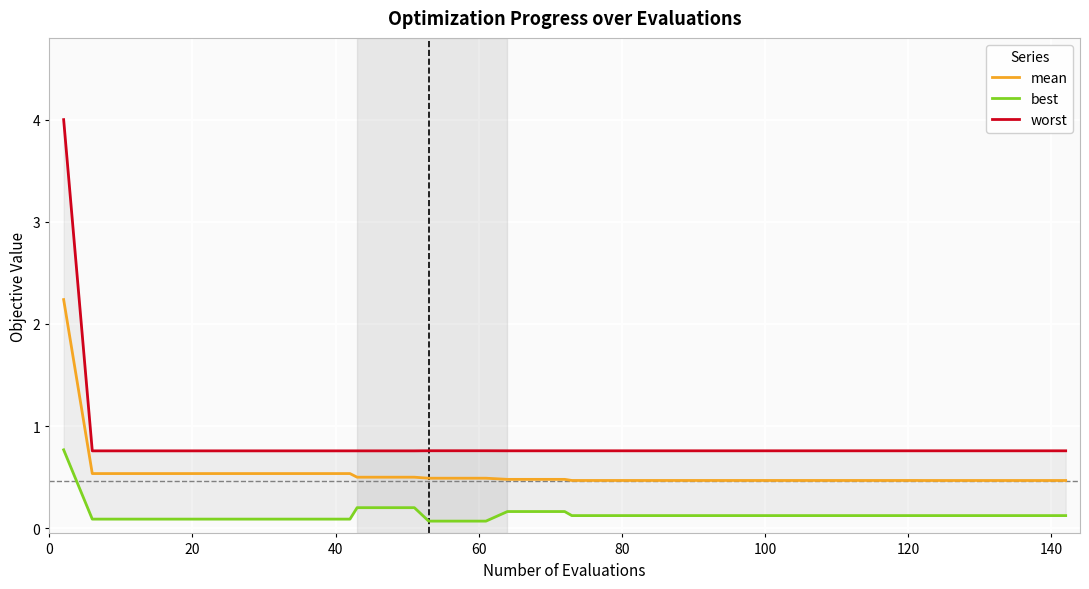

What is the minimum value for mean?

0.5